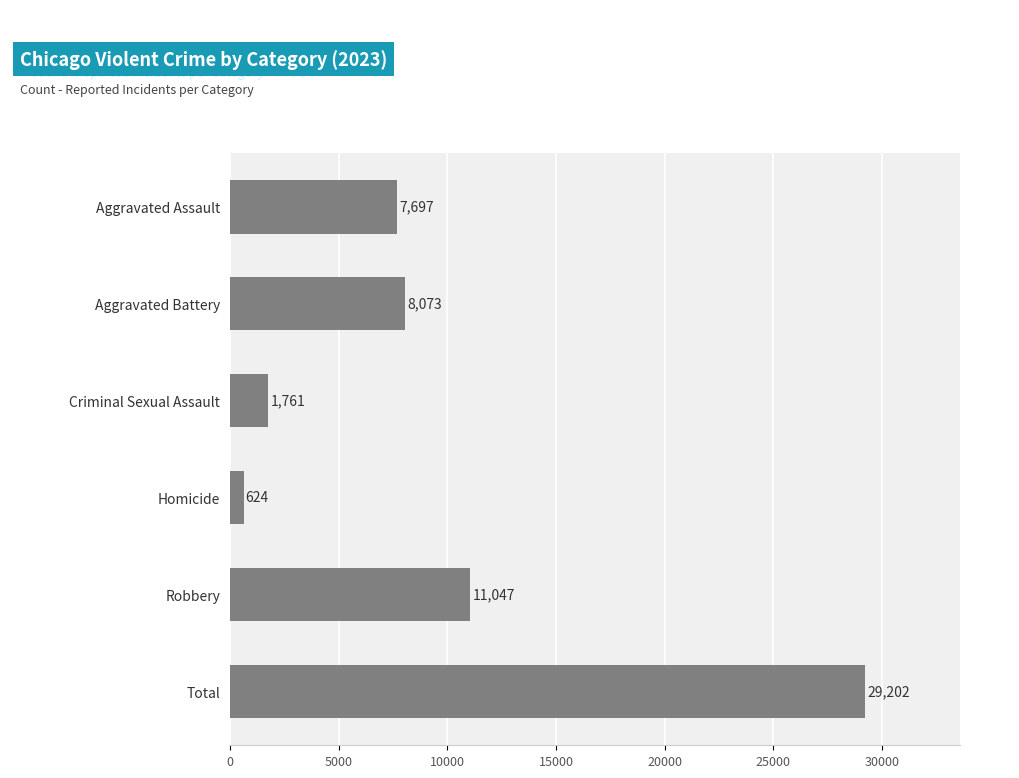

What is the maximum value shown in the chart?

29202